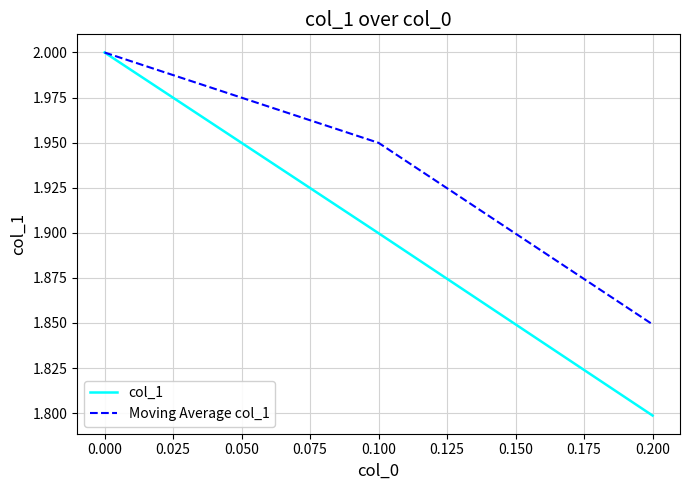

List the labels in order of Moving Average col_1 value, largest first.

0.000, 0.100, 0.200